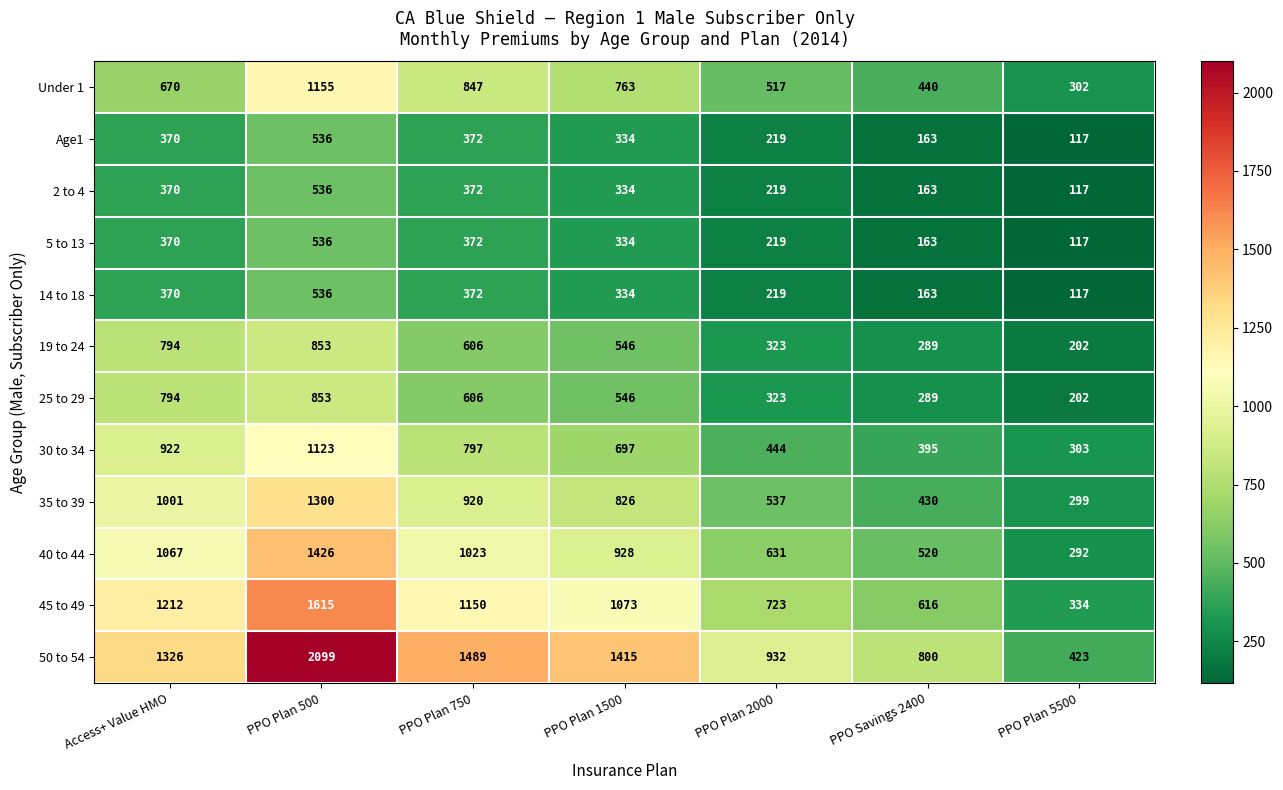

What is the difference between the maximum and minimum values in the 35 to 39 series?

1001